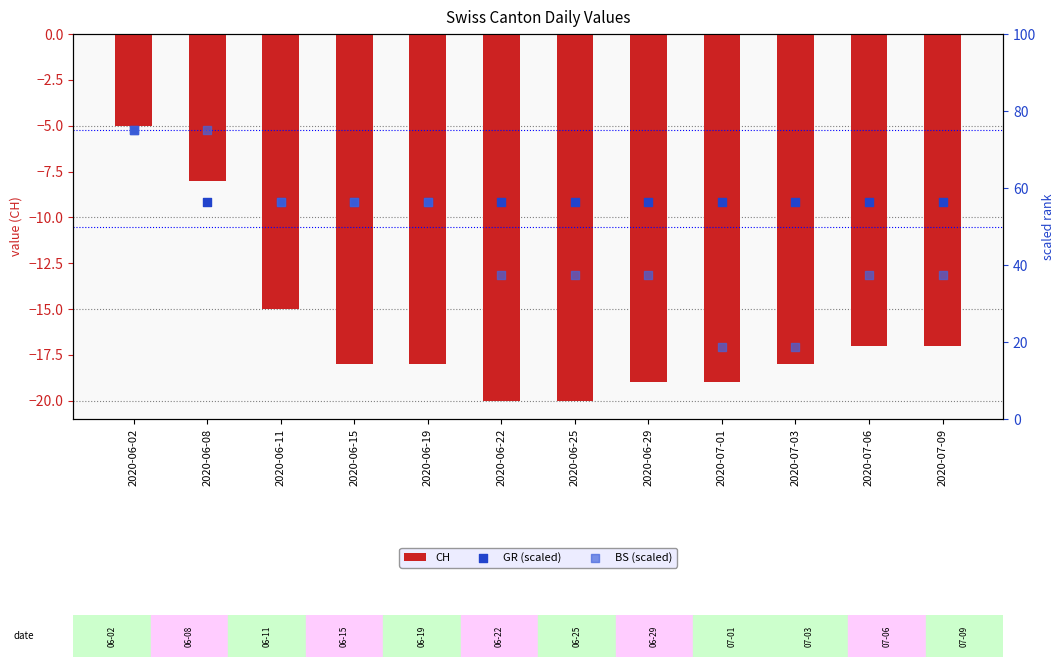

At how many categories does at least one series exceed 19?

12